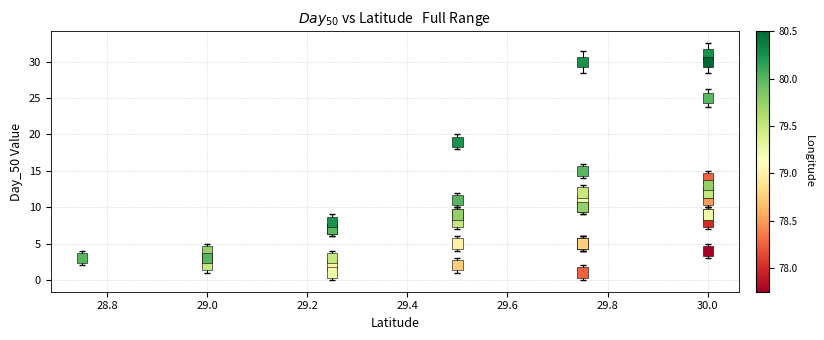

What Y value in the scatter plot is closest to 16?

15